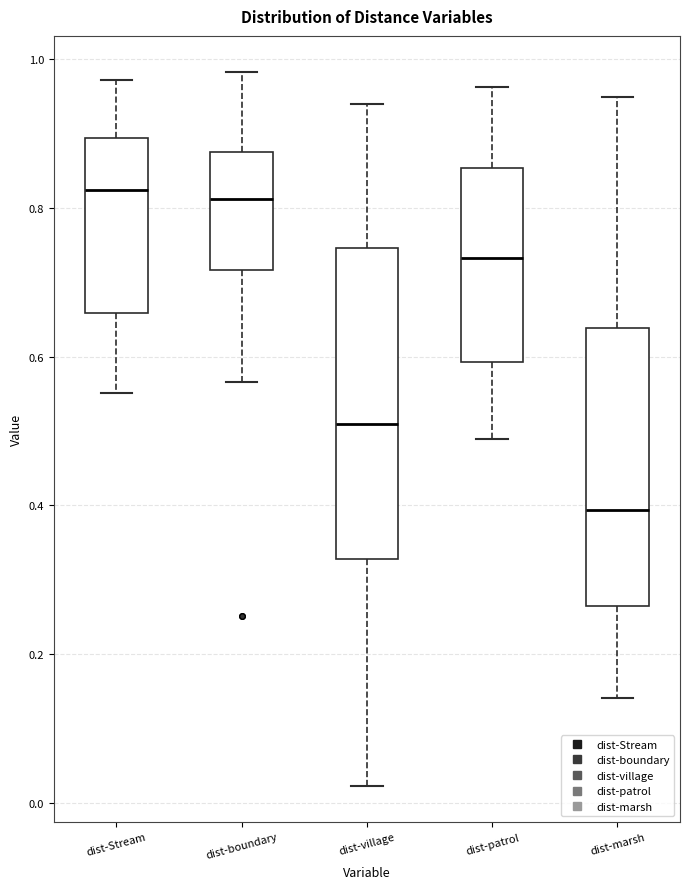

Reading left to right, transcribe this box plot: for each box, give where its median line is, the range the box spans, and where its two whiskers end, as read against the y-axis. The values are not printed on the chart, so give them approximately, as read against the axis.

dist-Stream: median 0.82, box 0.66 to 0.90, whiskers 0.56 to 0.98
dist-boundary: median 0.82, box 0.72 to 0.88, whiskers 0.56 to 0.98
dist-village: median 0.50, box 0.32 to 0.74, whiskers 0.02 to 0.94
dist-patrol: median 0.74, box 0.60 to 0.86, whiskers 0.48 to 0.96
dist-marsh: median 0.40, box 0.26 to 0.64, whiskers 0.14 to 0.94